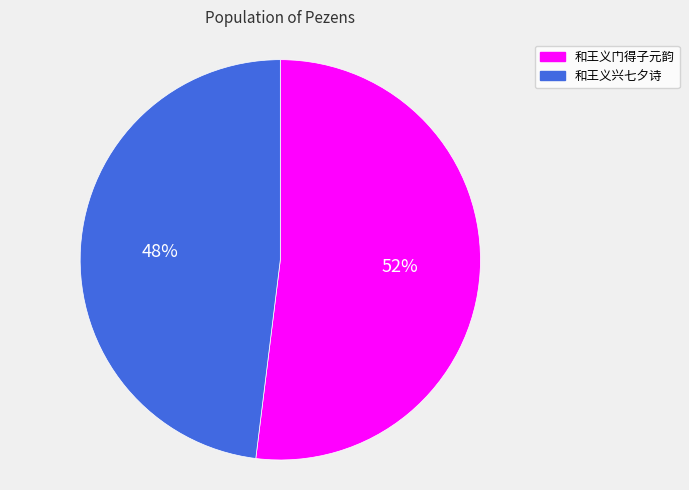

To the nearest percent, what is the combined percentage of 和王义门得子元韵 and 和王义兴七夕诗?

100%